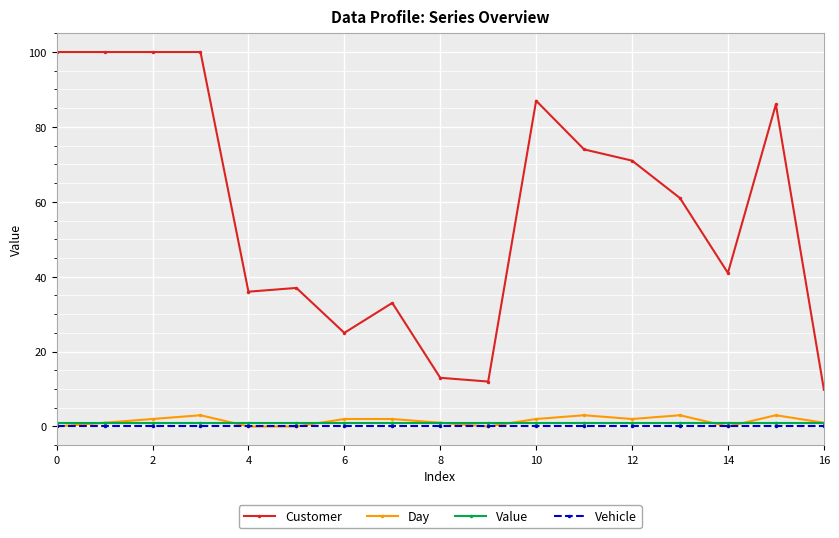

What are all the series names shown in the legend?

Customer, Day, Value, Vehicle